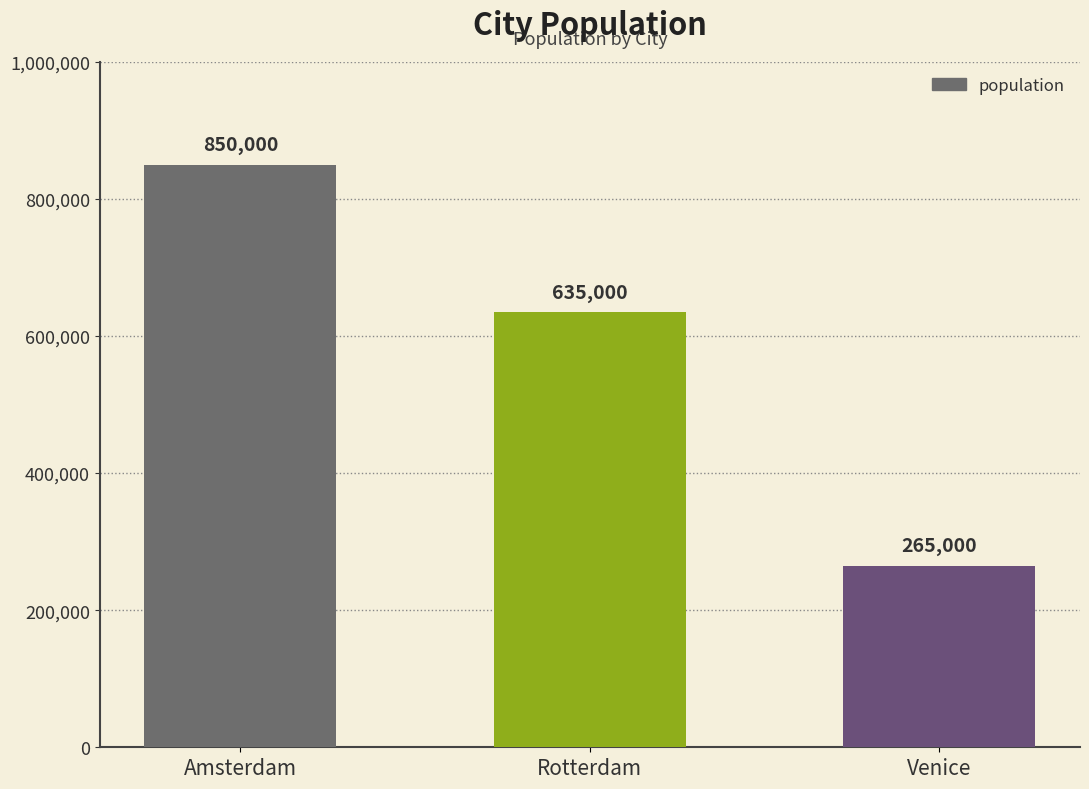

What position from the left is Amsterdam?

1